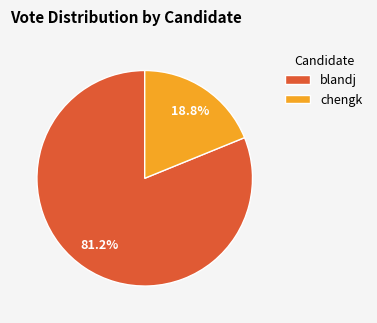

Count the number of slices in the pie.

2